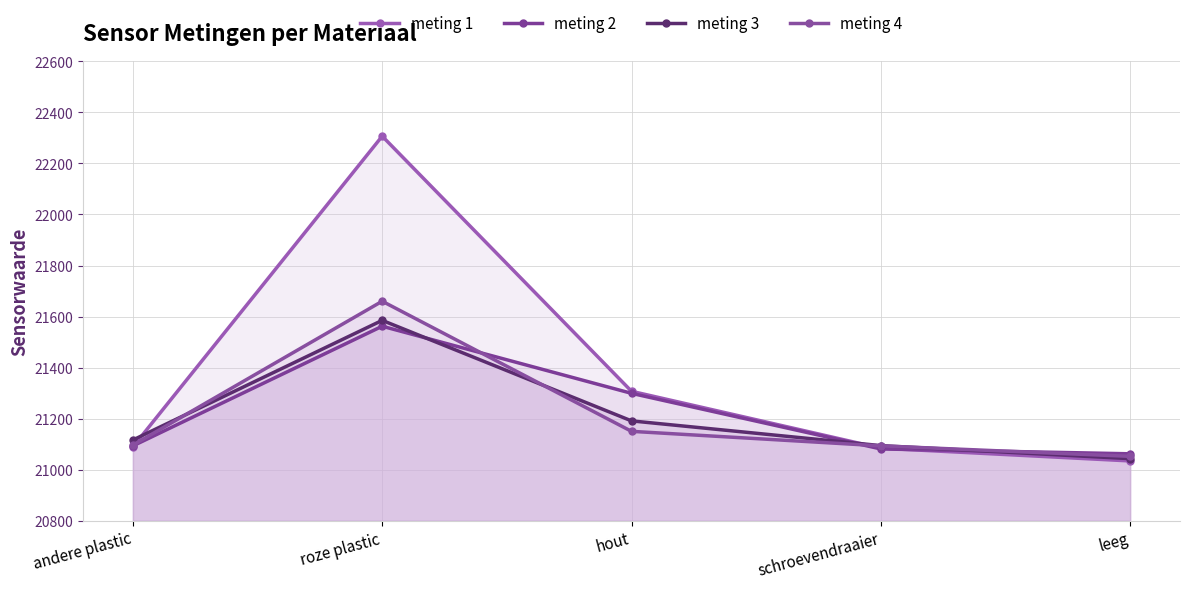

At which label does meting 3 first exceed 21116?

roze plastic